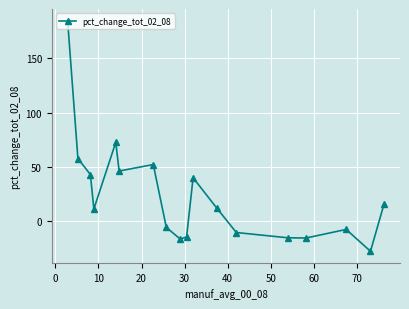

What is the smallest value displayed?

-27.9